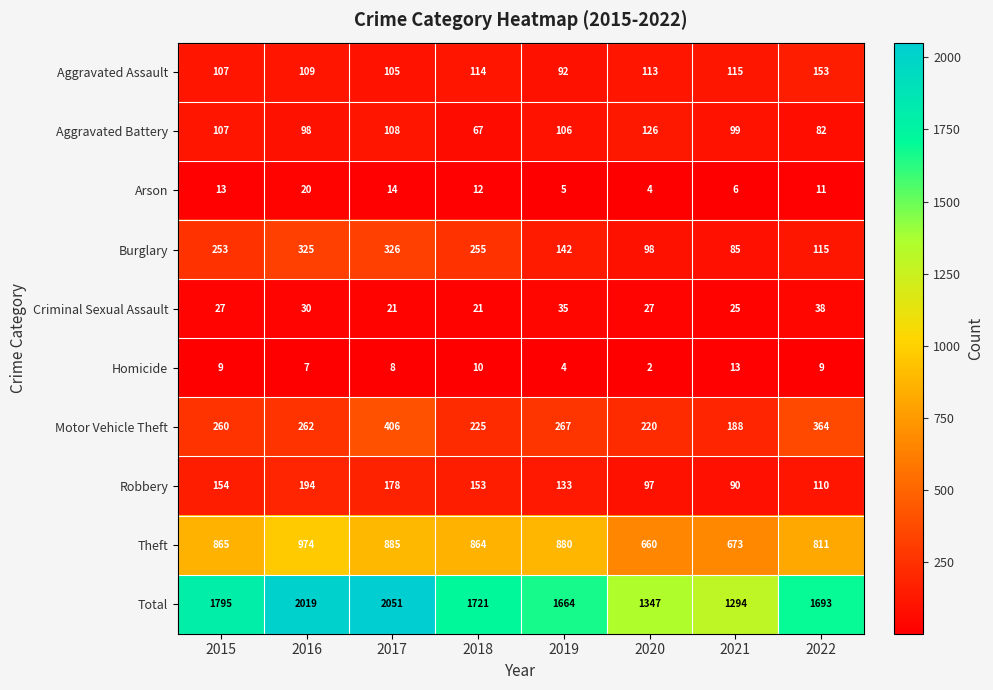

How many Robbery values are between 110 and 178?

5